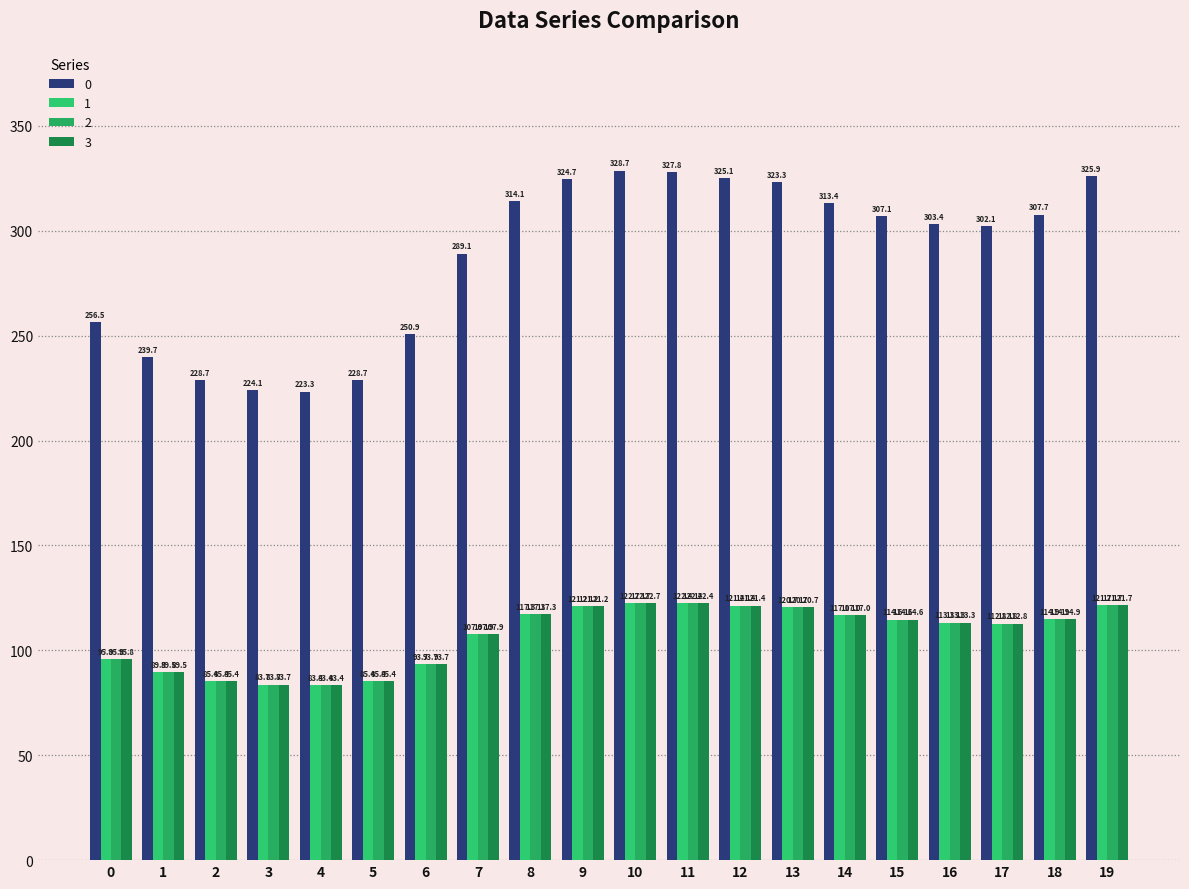

What is the sum of the 1 values at 3 and 12?

205.0